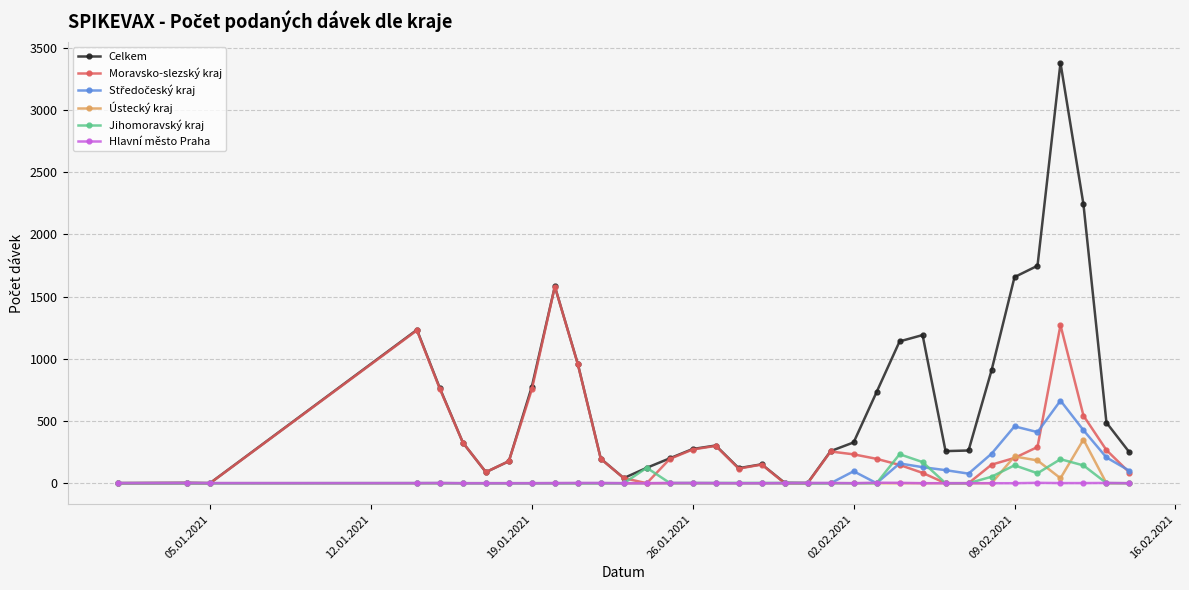

Which series has the largest range (max minus min)?

Celkem